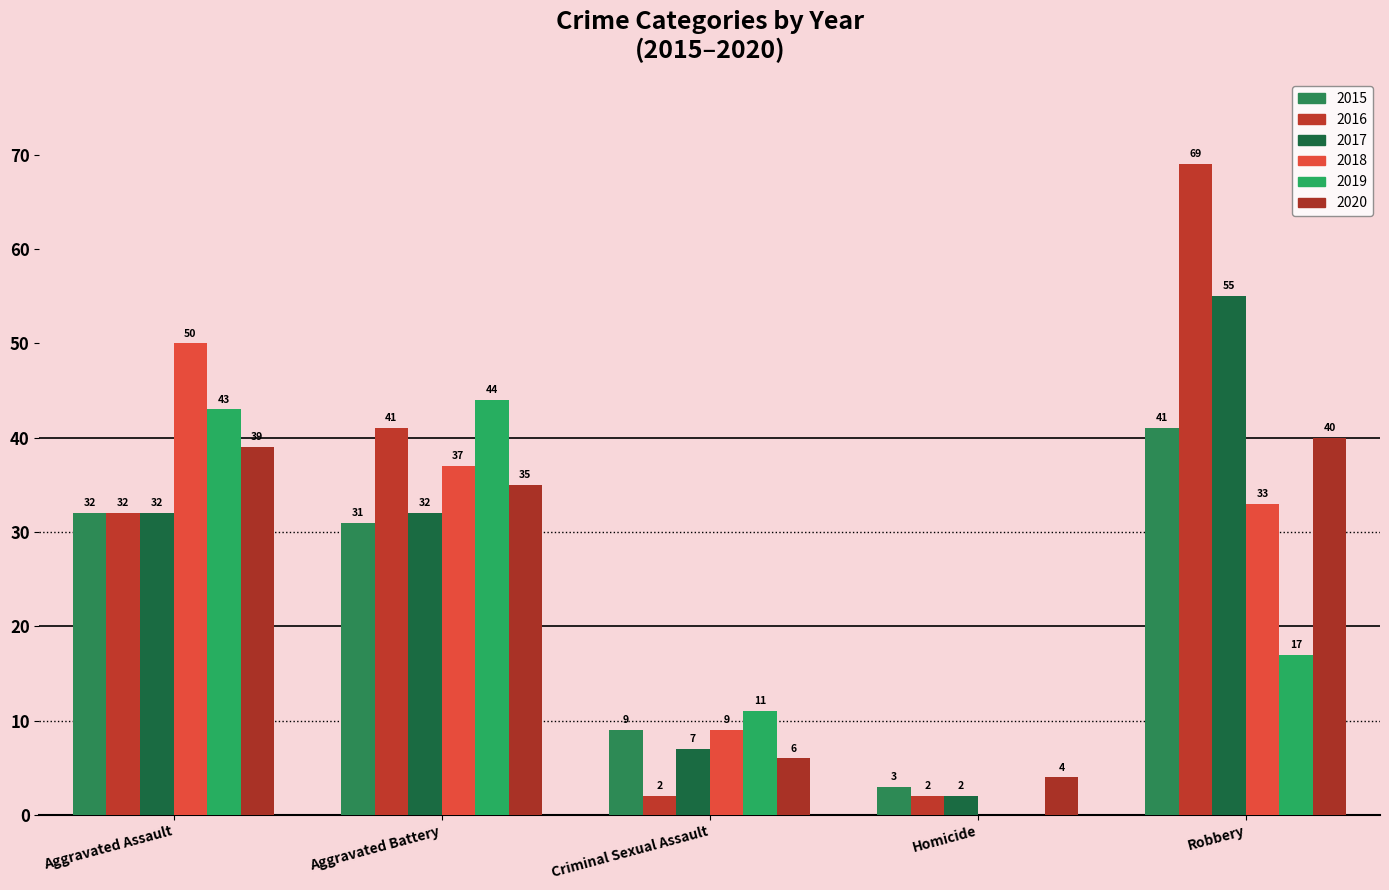

Count the number of data series in this chart.

6